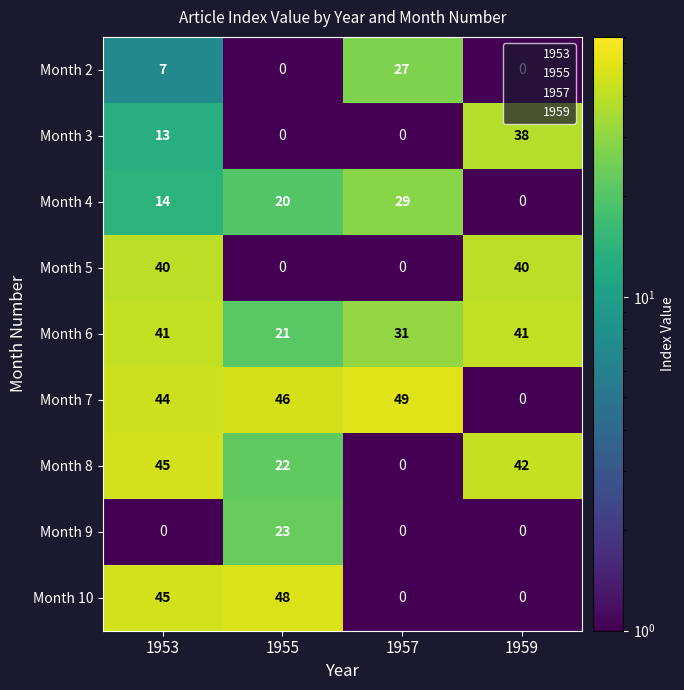

True or false: Month 8 has a value of 71 at 1953.

False